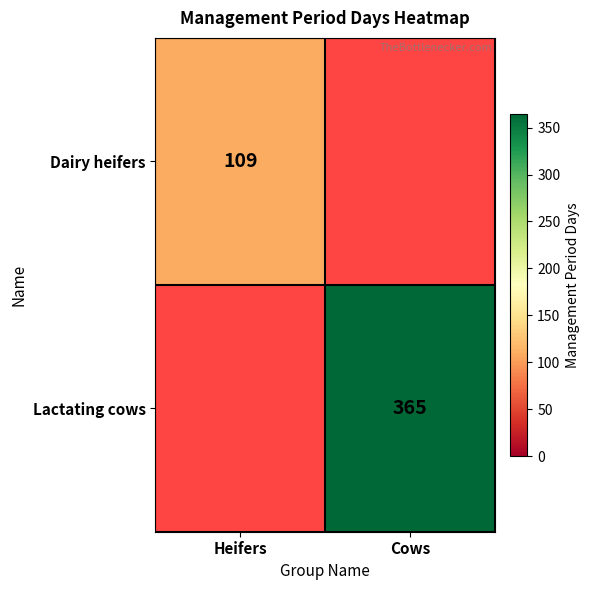

The Dairy heifers series shows 191 at Heifers. True or false?

False